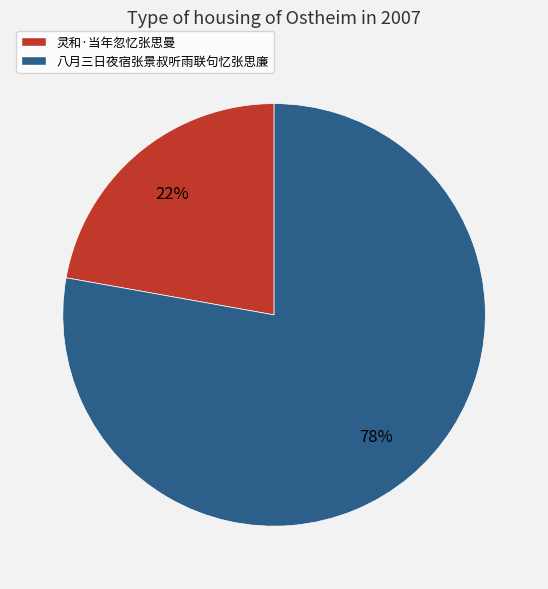

Do 八月三日夜宿张景叔听雨联句忆张思廉 and 灵和·当年忽忆张思曼 together represent more than half of the pie?

Yes